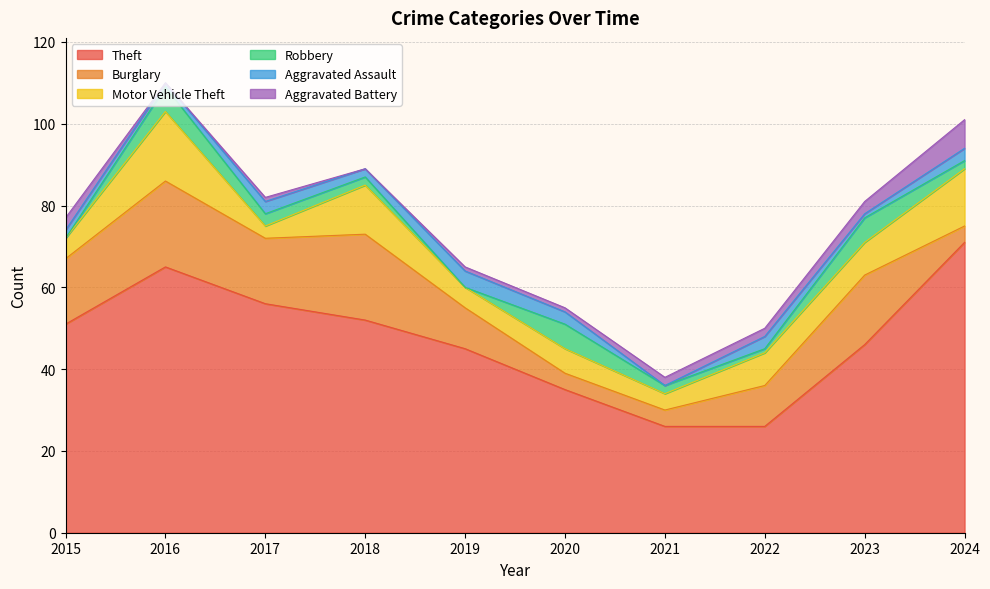

The value of Theft at 2020 is 35. True or false?

True